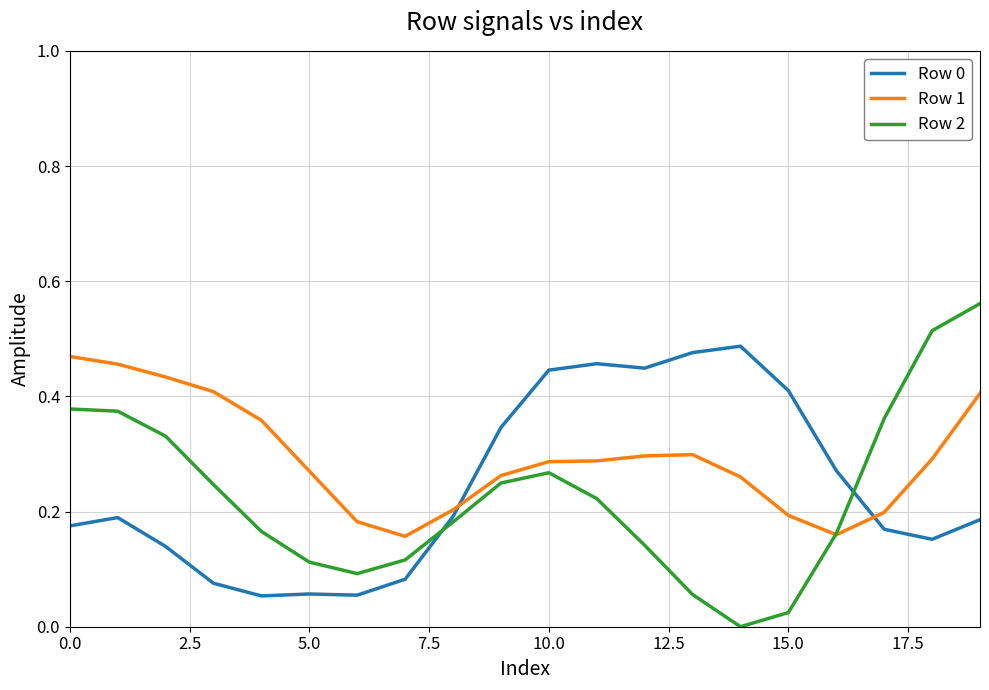

Which series has the widest spread of values?

Row 2